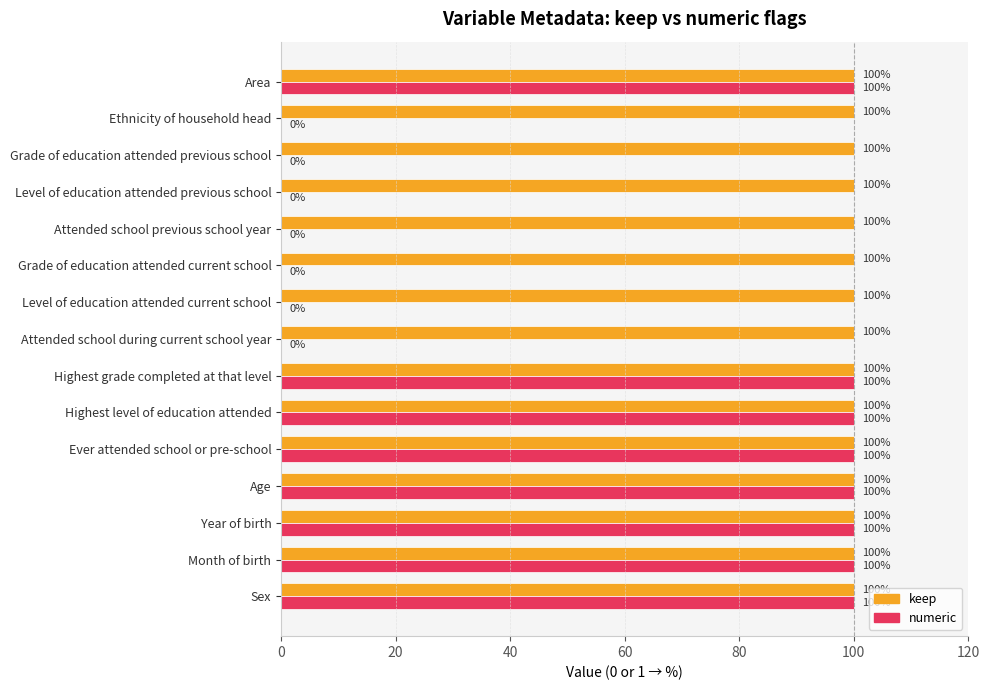

The numeric series shows 100 at Month of birth. True or false?

True